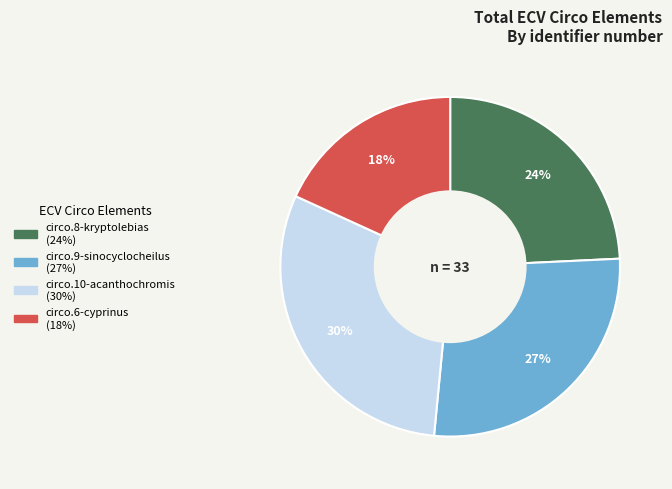

Is there any slice that represents more than half of the pie?

No